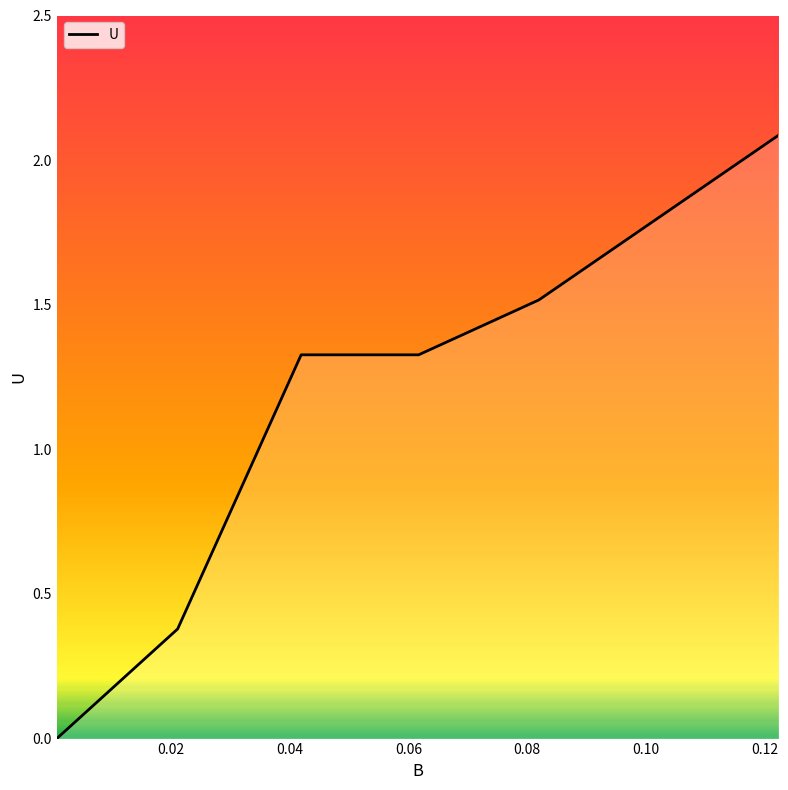

Read the value at 0.122291.

2.1